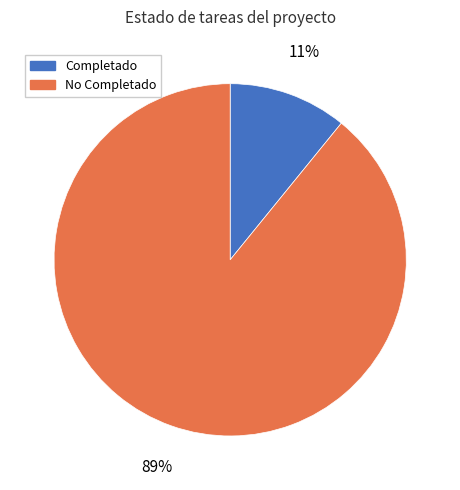

Do No Completado and Completado together represent more than half of the pie?

Yes